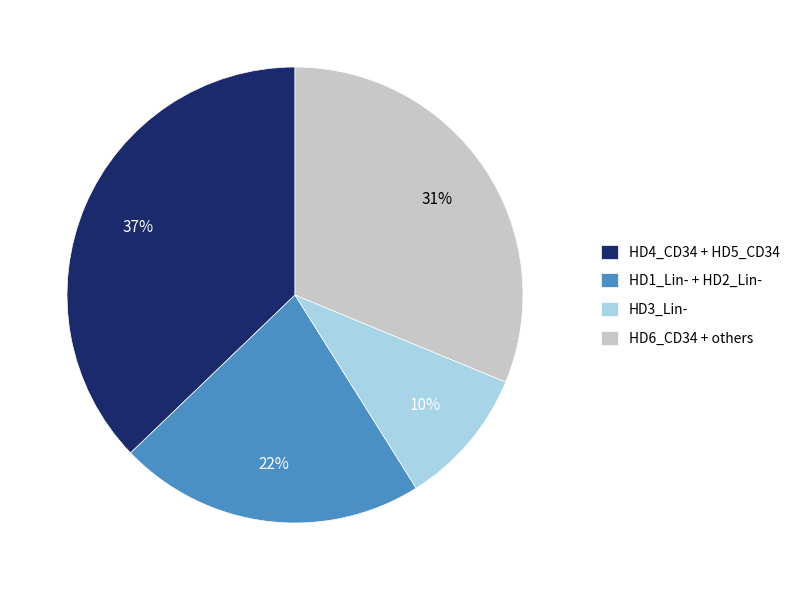

Does any single category account for the majority?

No